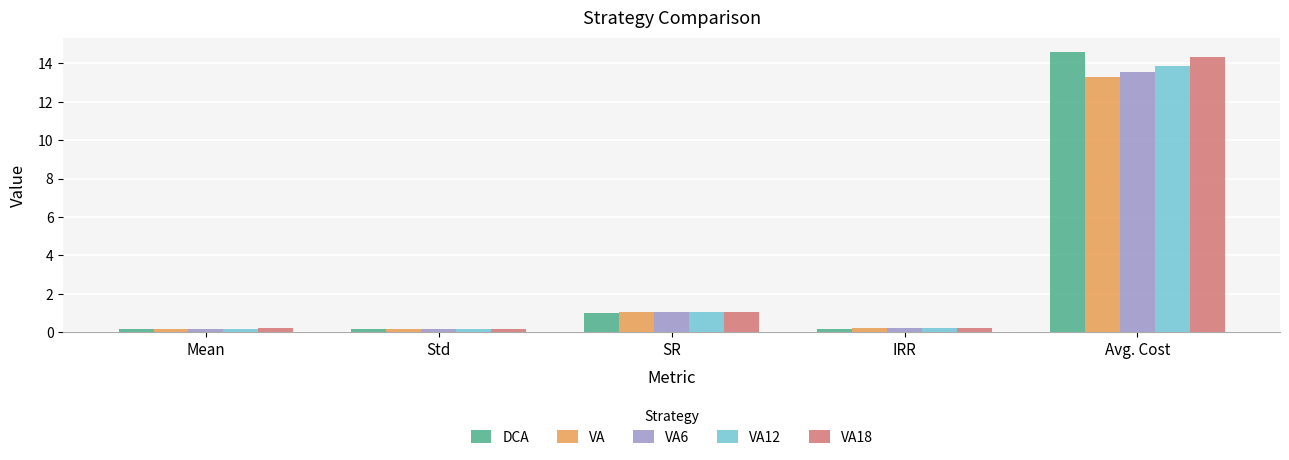

The VA series shows 1.7 at SR. True or false?

False